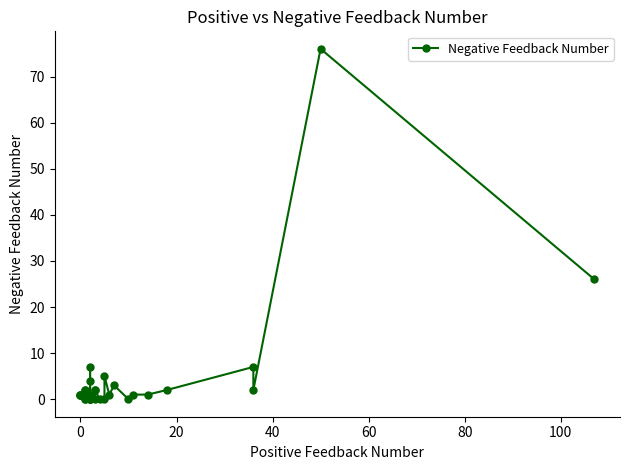

What is the average value?

5